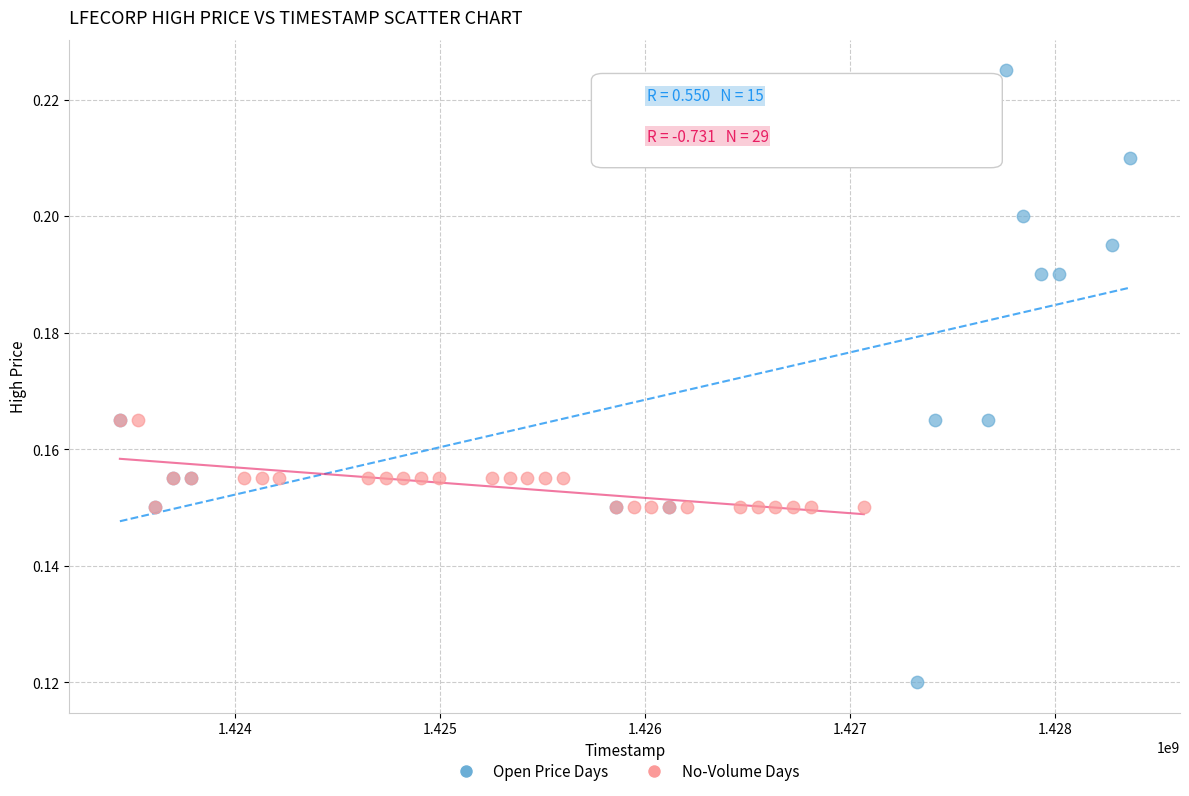

Which series has the largest Y range (max minus min)?

Open Price Days